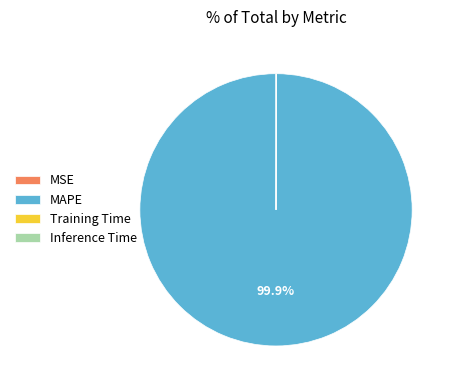

Which category accounts for the majority?

MAPE